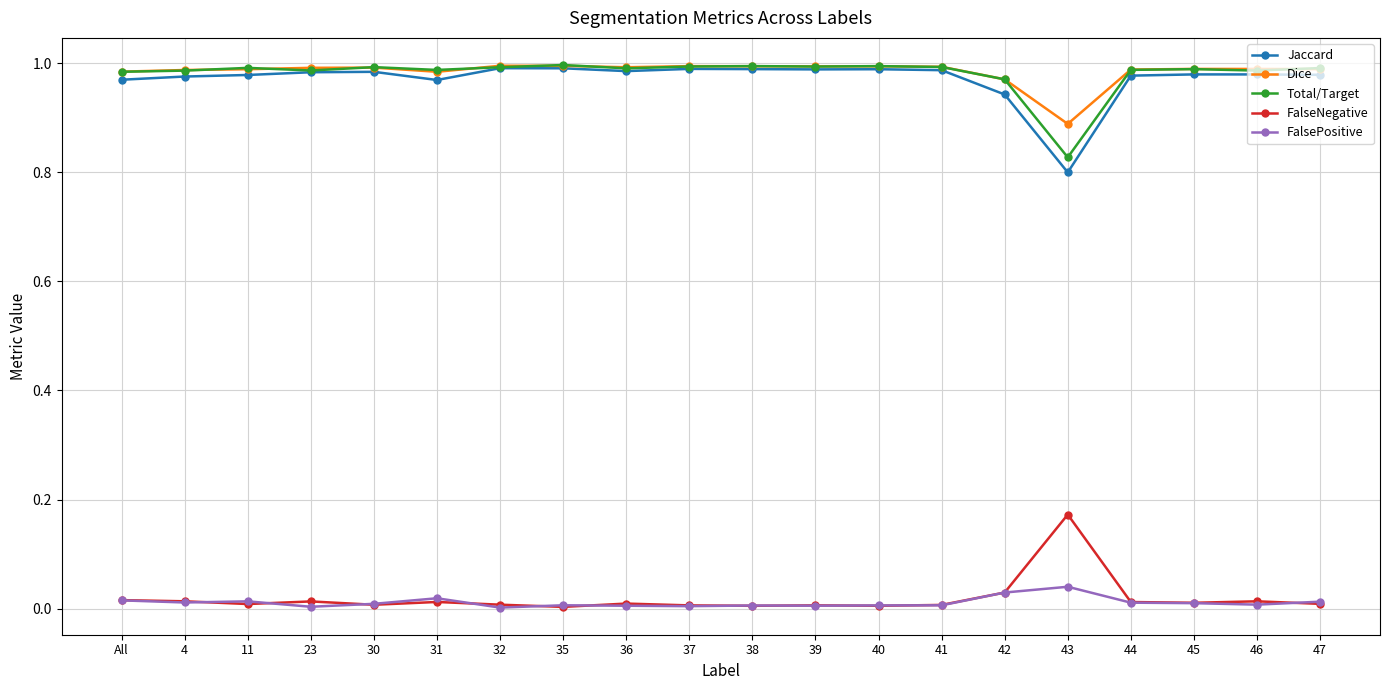

True or false: FalseNegative and Jaccard cross at least once.

False